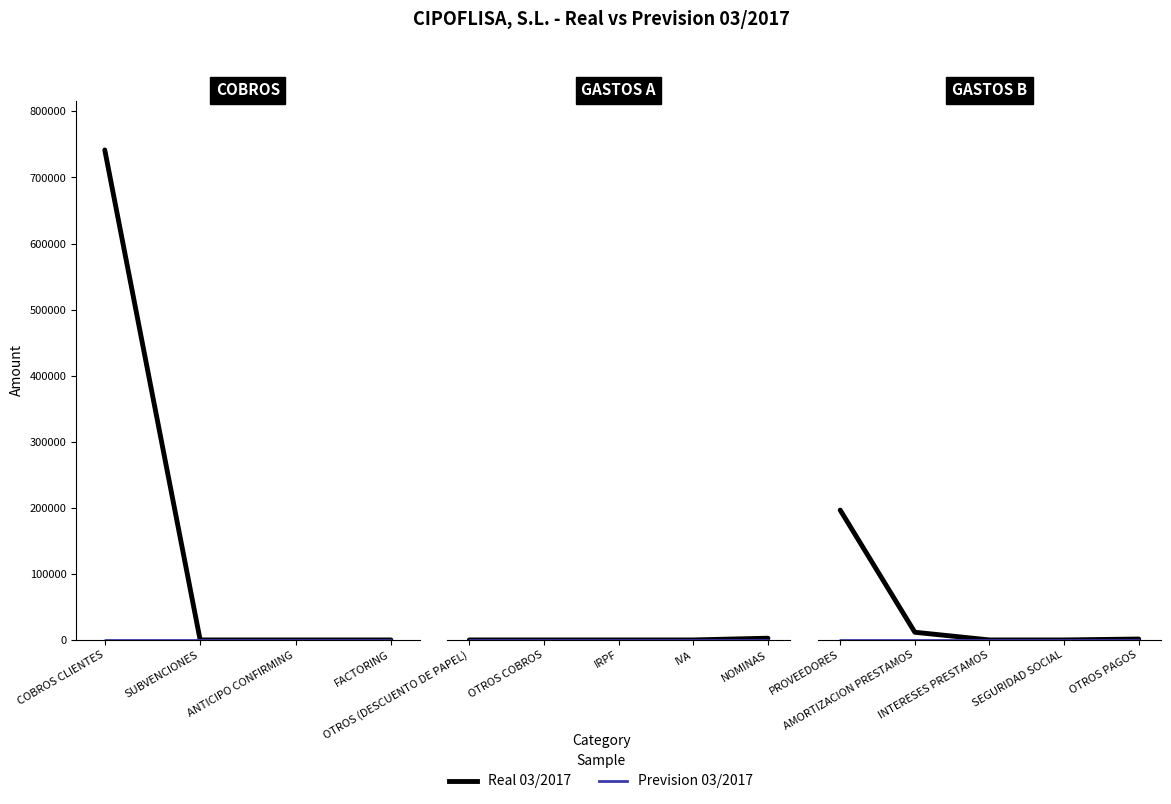

True or false: Prevision 03/2017 has more than 1 points higher than both neighbors.

False